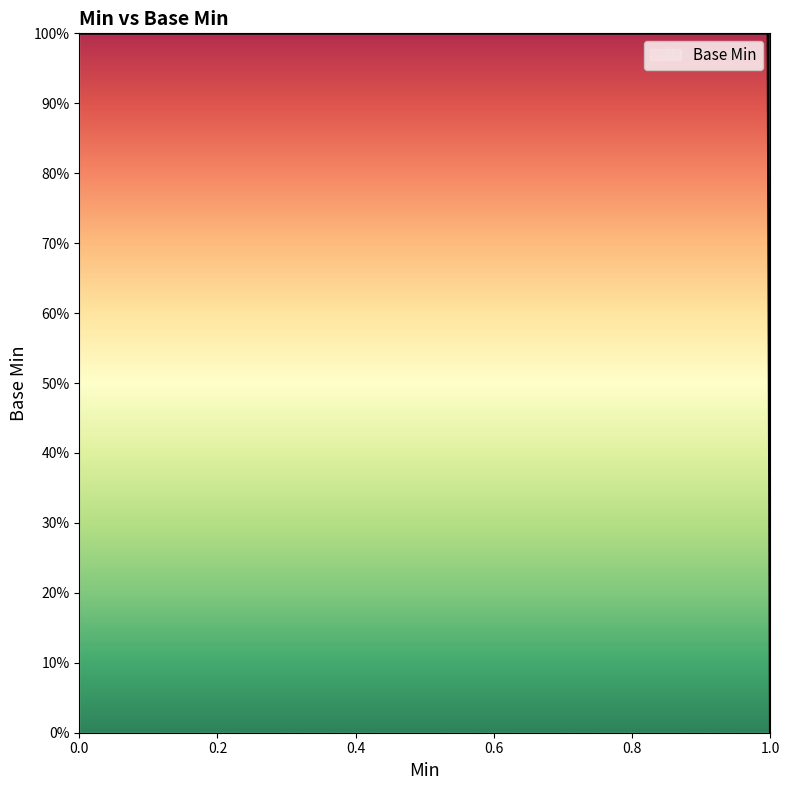

Is this an area chart (filled region under the line)?

Yes